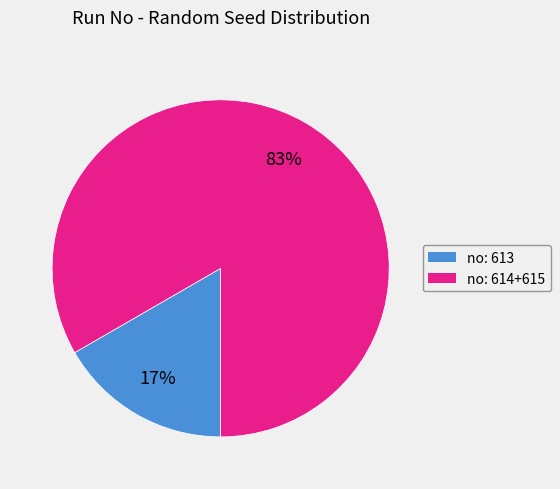

Is the sum of no: 614+615 and no: 613 greater than half?

Yes